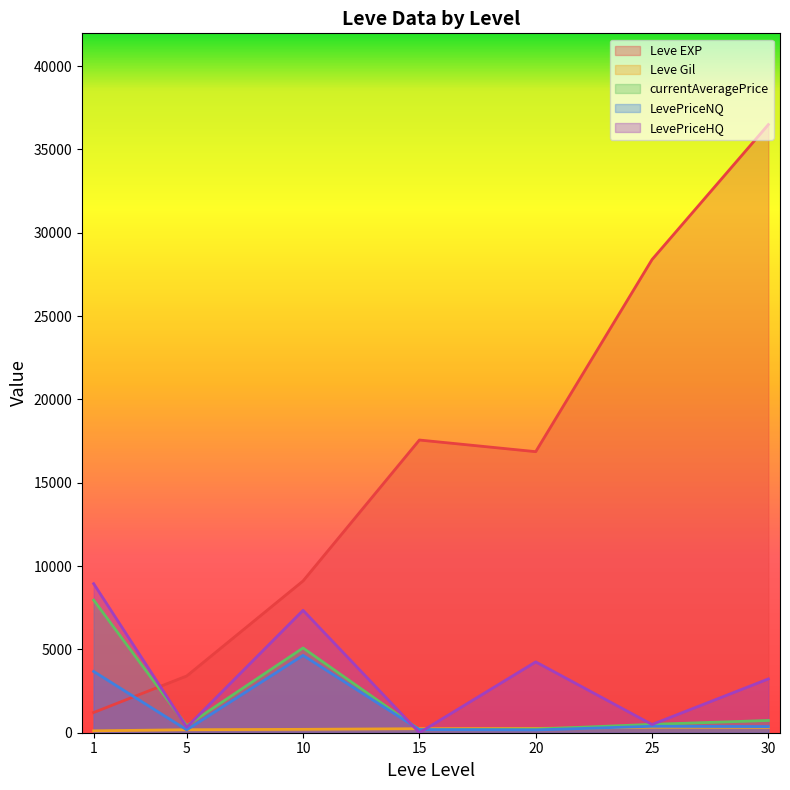

What is the sum of all Leve EXP values?

113039.2